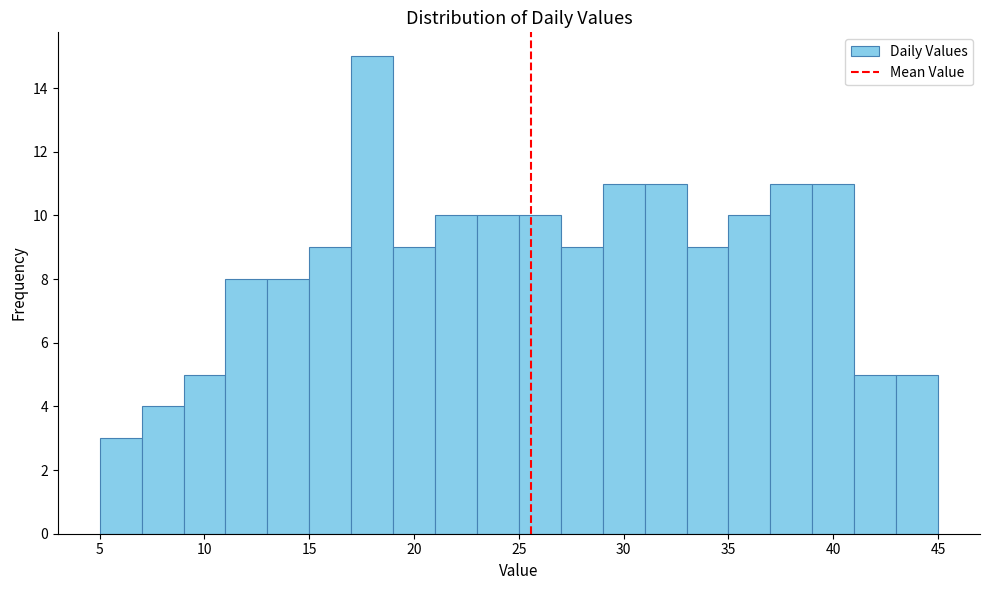

Reading left to right, transcribe this chart: for each bar, give the range it covers on the x-axis and its height. The values are not printed on the chart, so give them approximately, as read against the axis.

5 to 7: 3
7 to 9: 4
9 to 11: 5
11 to 13: 8
13 to 15: 8
15 to 17: 9
17 to 19: 15
19 to 21: 9
21 to 23: 10
23 to 25: 10
25 to 27: 10
27 to 29: 9
29 to 31: 11
31 to 33: 11
33 to 35: 9
35 to 37: 10
37 to 39: 11
39 to 41: 11
41 to 43: 5
43 to 45: 5